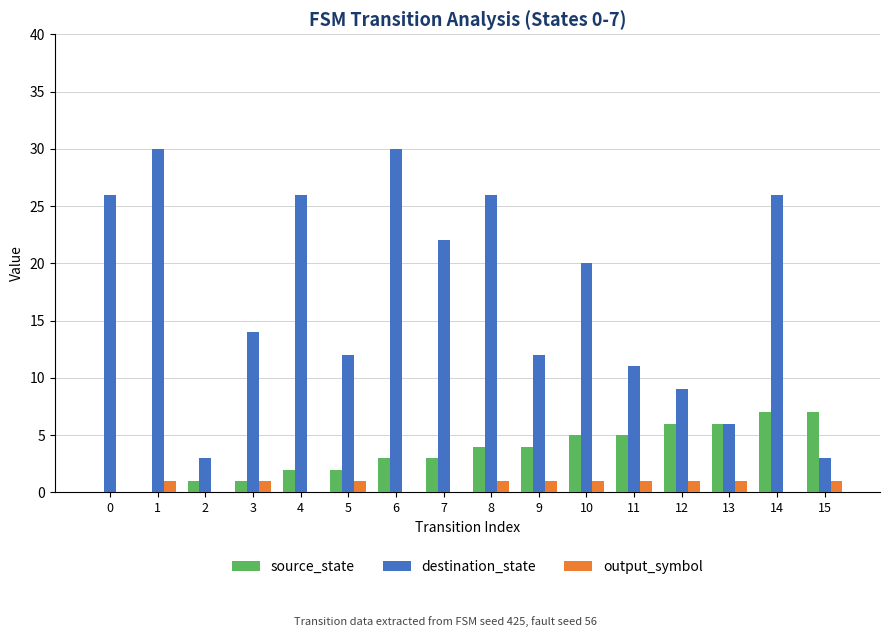

Reading left to right, list all the values displayed in this chart.

source_state: 0=0	1=0	2=1	3=1	4=2	5=2	6=3	7=3	8=4	9=4	10=5	11=5	12=6	13=6	14=7	15=7
destination_state: 0=26	1=30	2=3	3=14	4=26	5=12	6=30	7=22	8=26	9=12	10=20	11=11	12=9	13=6	14=26	15=3
output_symbol: 0=0	1=1	2=0	3=1	4=0	5=1	6=0	7=0	8=1	9=1	10=1	11=1	12=1	13=1	14=0	15=1